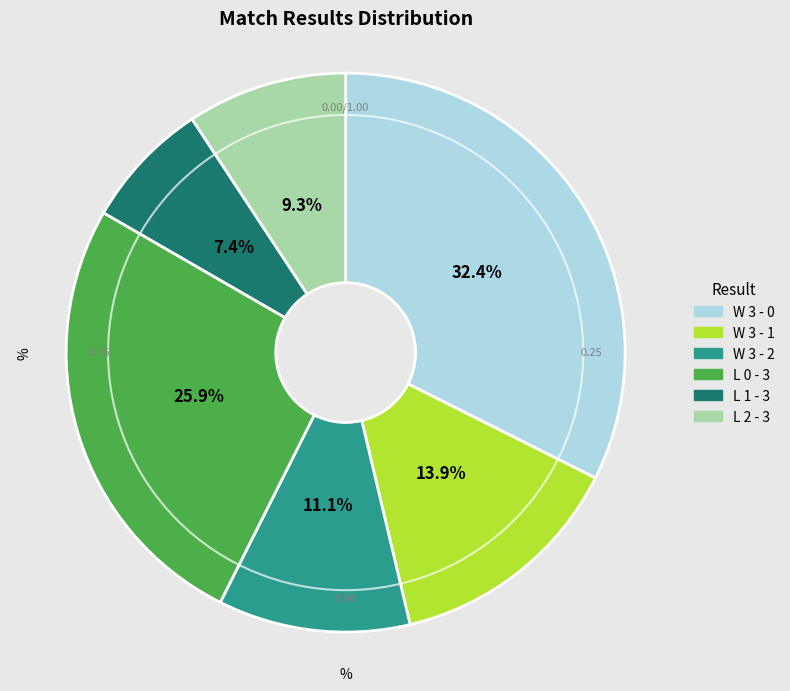

Is there a majority slice in this chart?

No